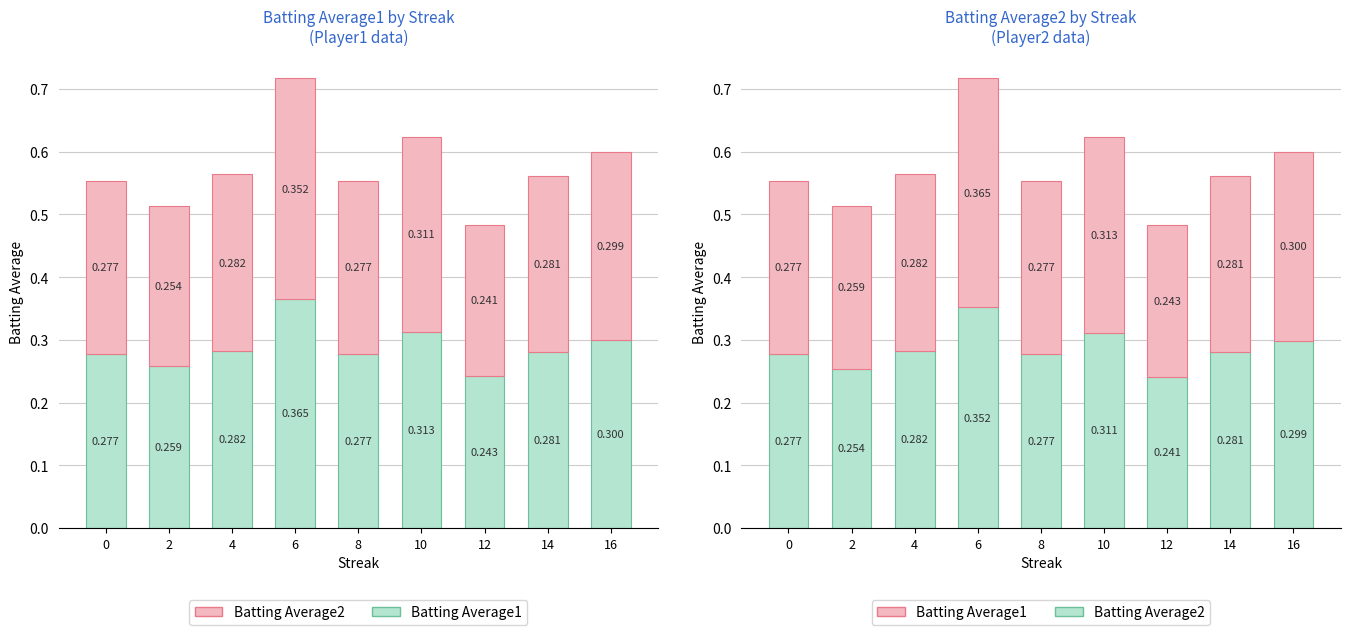

Which category has the lowest value in the Batting Average1 series?

12